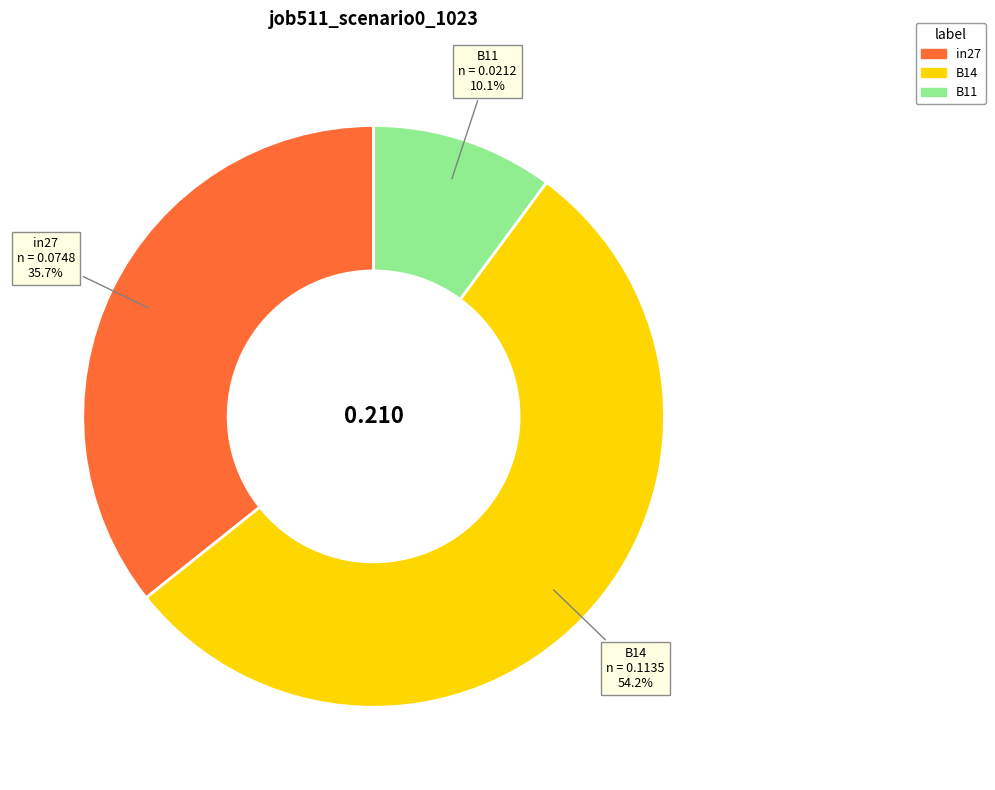

To the nearest percent, what is the difference between the in27 and B14 slice percentages?

18%